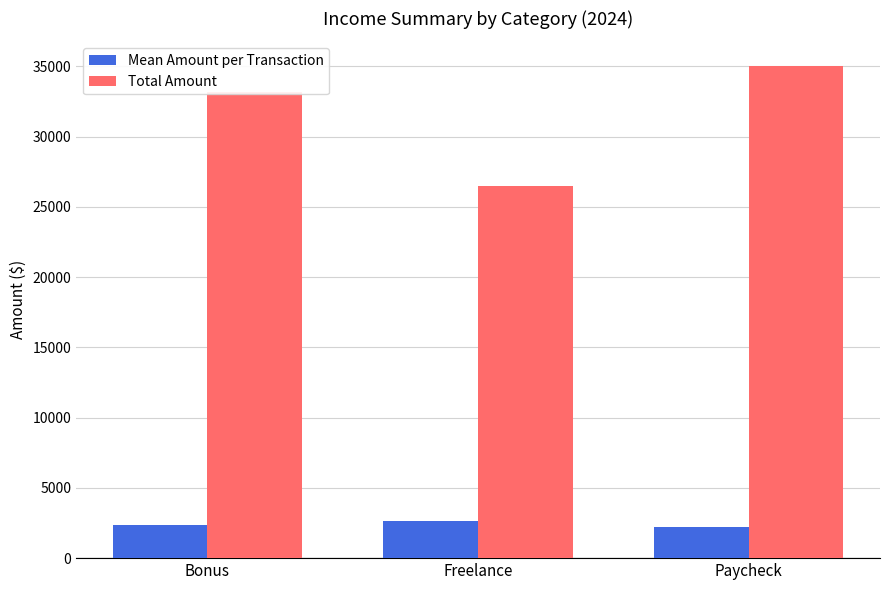

Rank the series at Bonus from lowest to highest value.

Mean Amount per Transaction, Total Amount